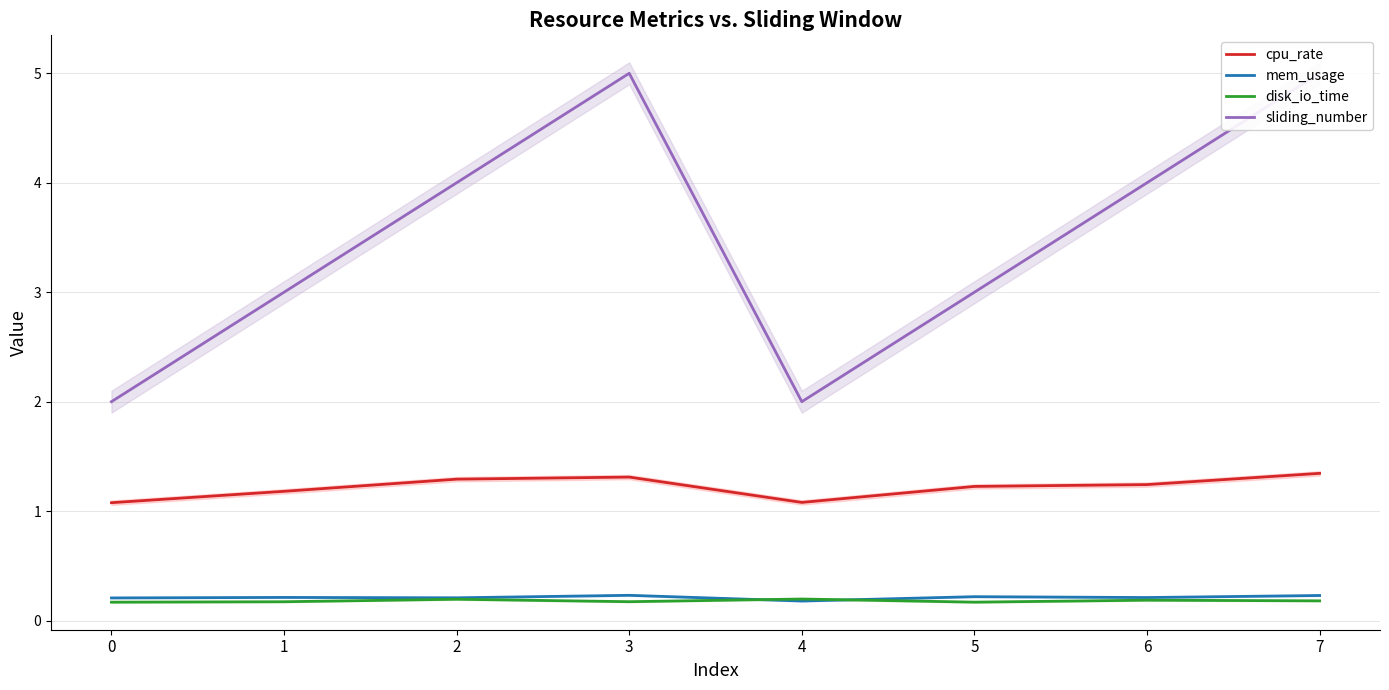

How many values in the sliding_number series exceed 4?

2